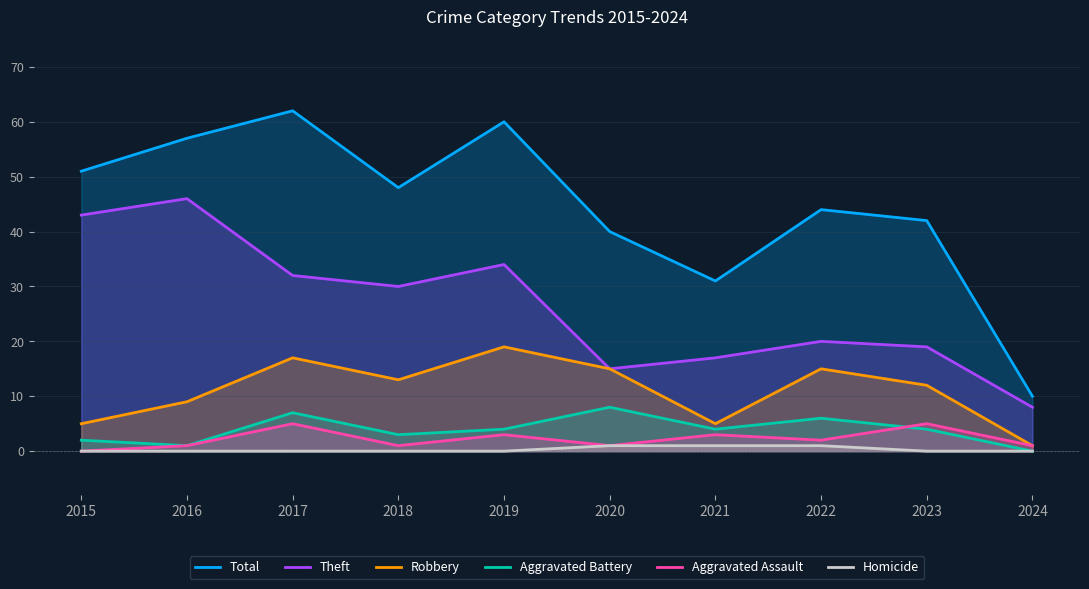

What are all the series names shown in the legend?

Total, Theft, Robbery, Aggravated Battery, Aggravated Assault, Homicide